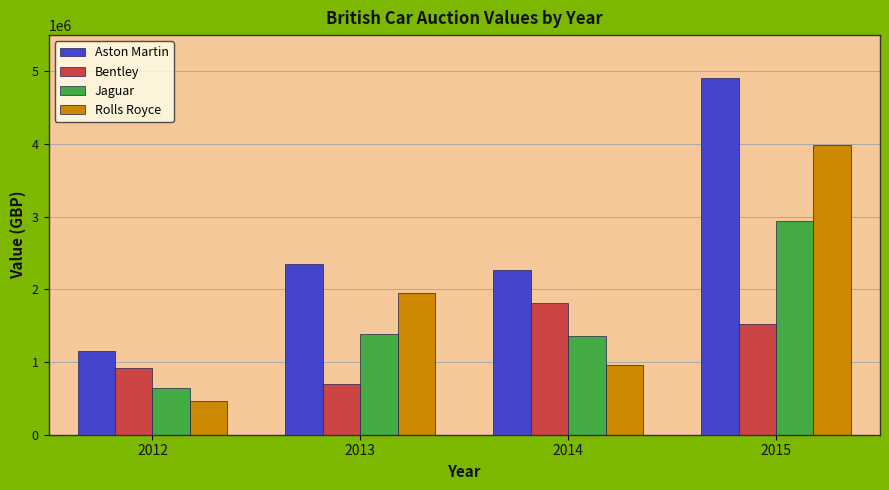

What is the value of the Jaguar bar at the 2nd from the left?

1380000